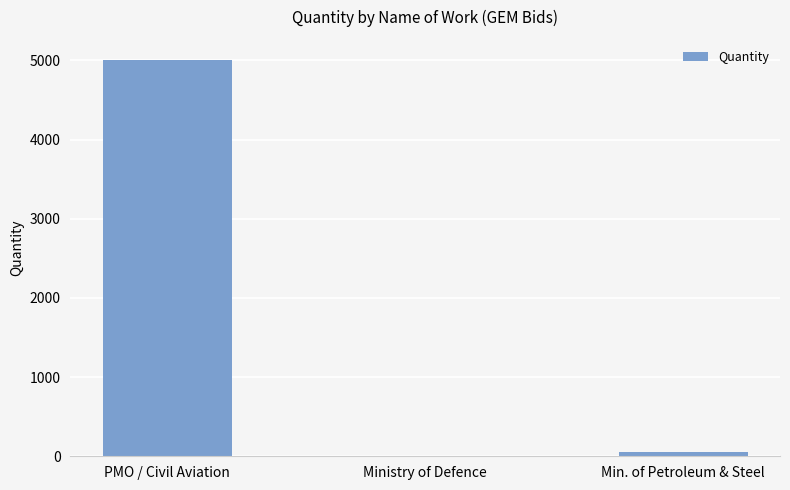

Which has a higher value, PMO / Civil Aviation or Ministry of Defence?

PMO / Civil Aviation